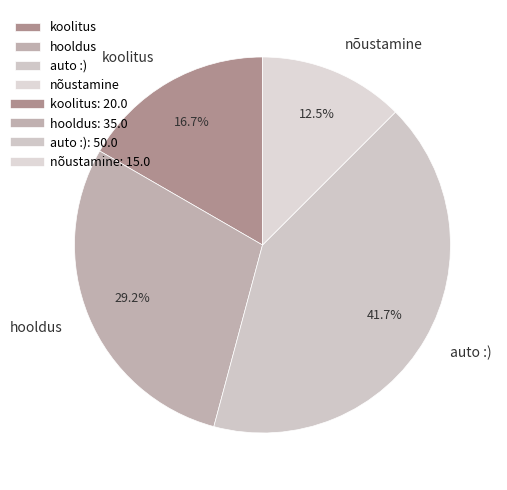

How many segments does this pie chart have?

4